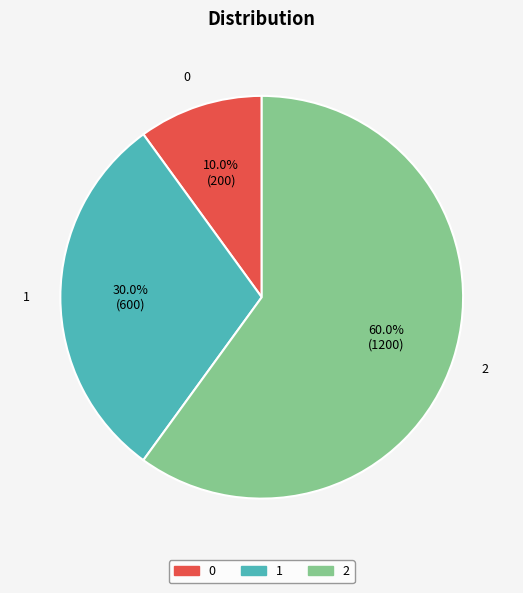

Which category has the biggest portion of the pie?

2